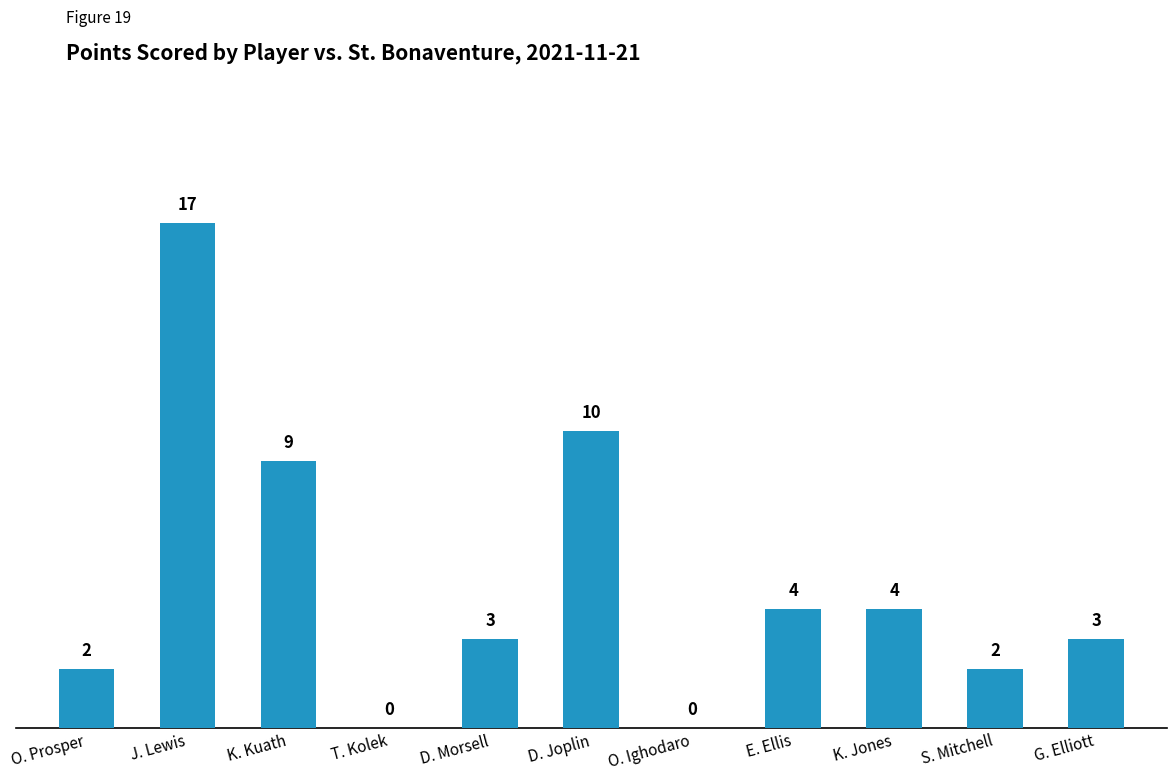

Where does the data first go above 3?

J. Lewis